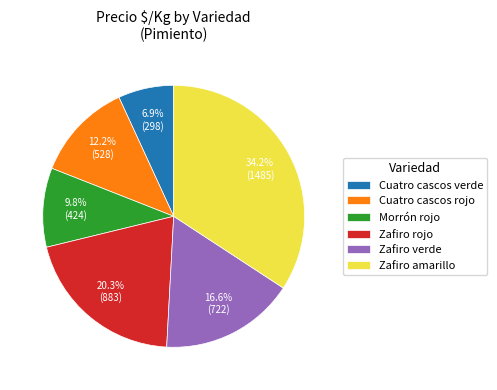

To the nearest percent, what is the difference between the Zafiro verde and Zafiro amarillo slice percentages?

18%